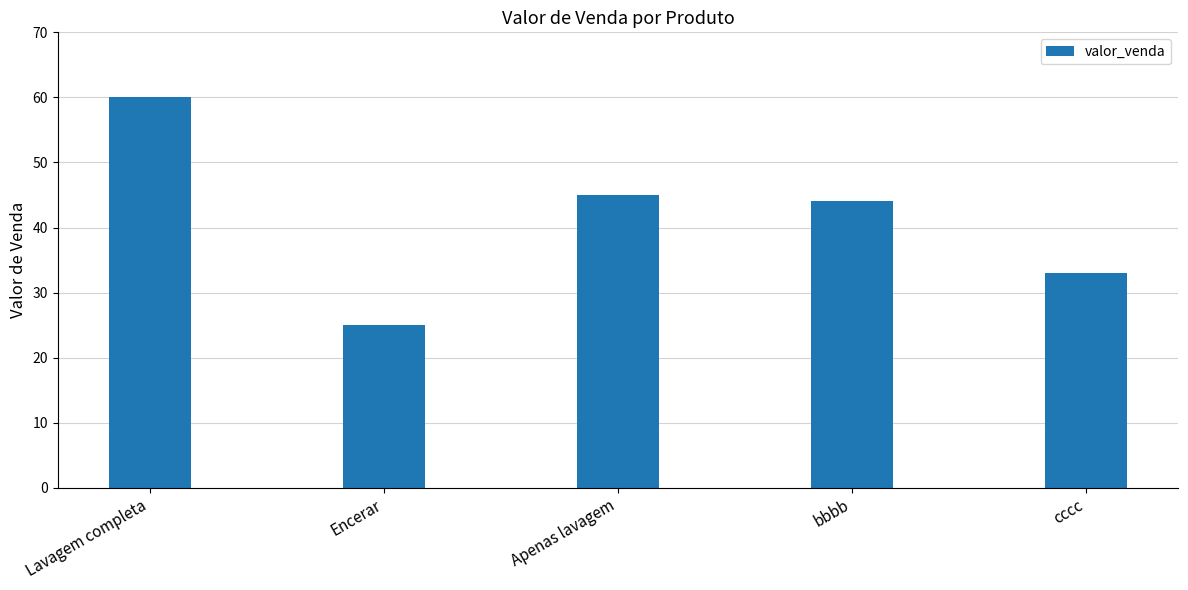

What is the change in value from Encerar to bbbb?

+19